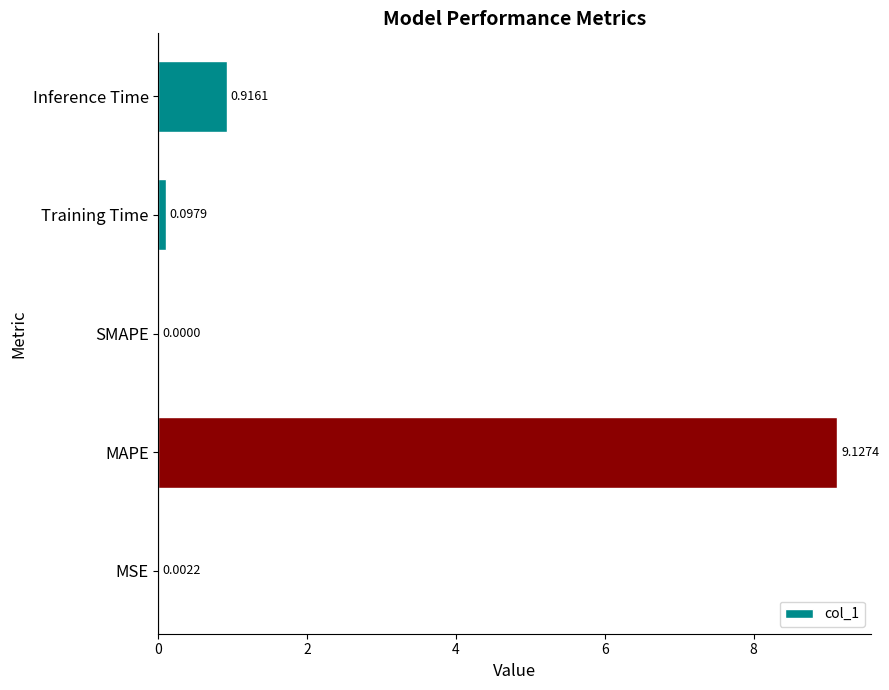

Which label corresponds to the largest value in the chart?

MAPE